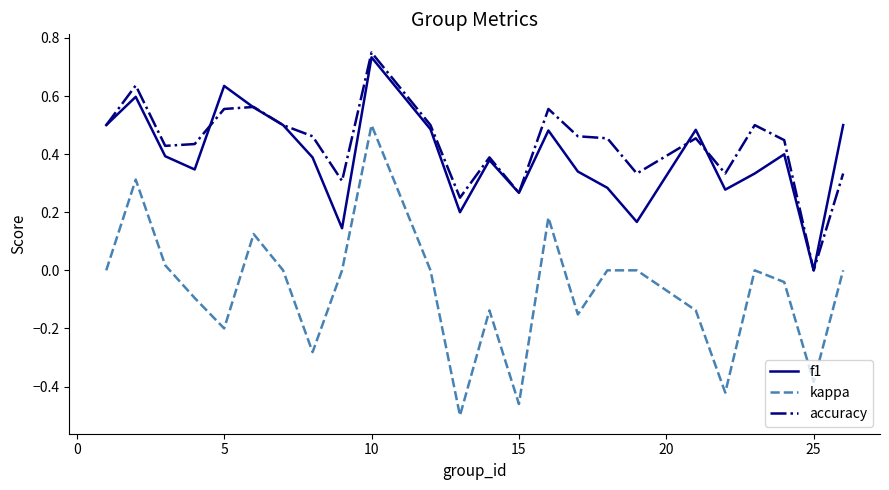

Does the chart display data point markers on the line(s)?

No